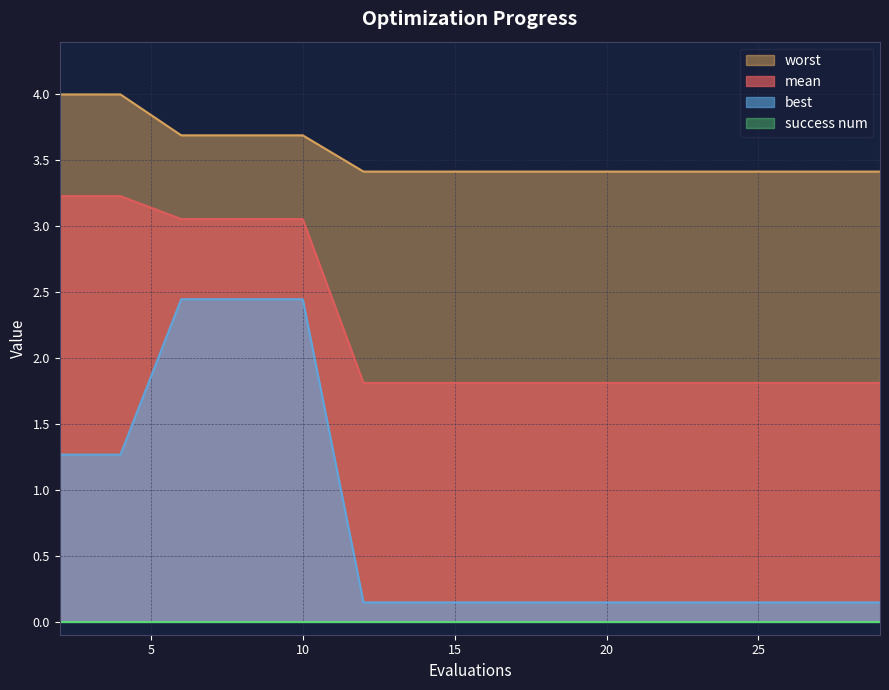

Is it true that worst equals 3.4 at 25?

True